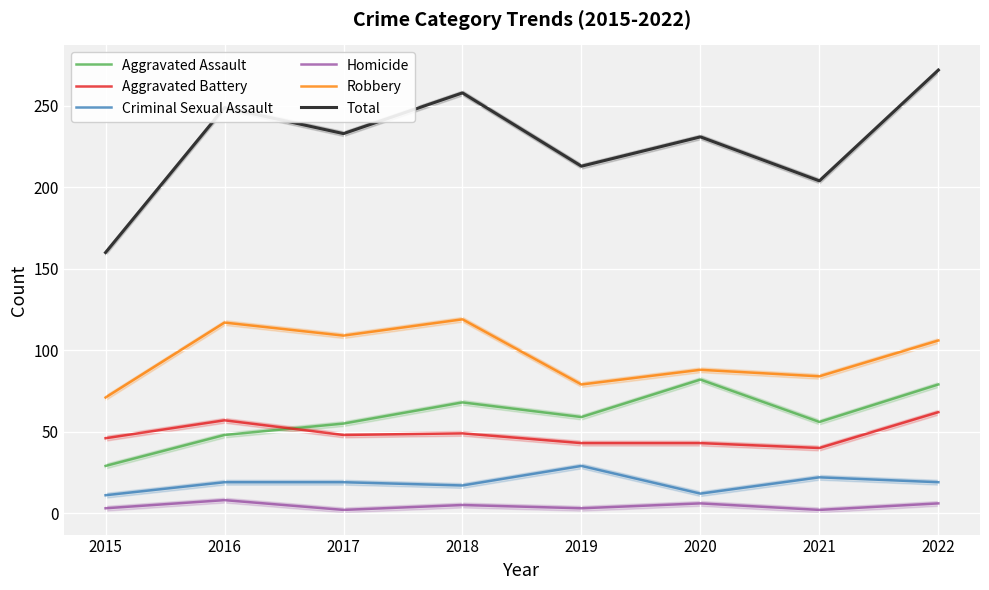

Reading left to right, transcribe all the data shown in this chart.

Aggravated Assault: 29	48	55	68	59	82	56	79
Aggravated Battery: 46	57	48	49	43	43	40	62
Criminal Sexual Assault: 11	19	19	17	29	12	22	19
Homicide: 3	8	2	5	3	6	2	6
Robbery: 71	117	109	119	79	88	84	106
Total: 160	249	233	258	213	231	204	272